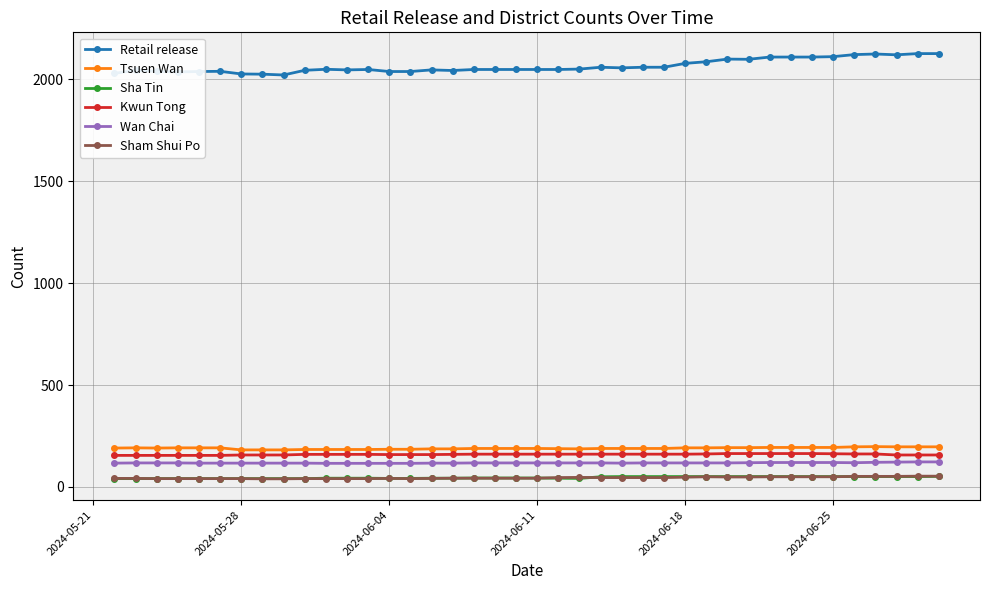

Which series has the largest total across all categories?

Retail release